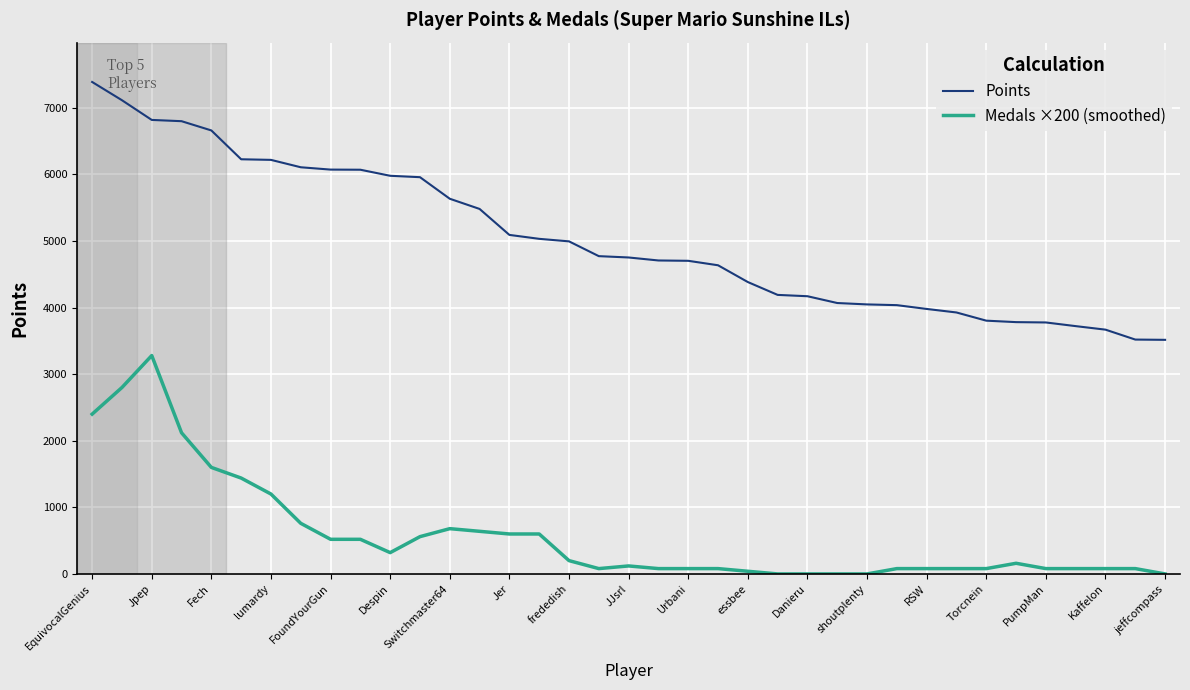

True or false: Medals ×200 (smoothed) and Points cross at least once.

False